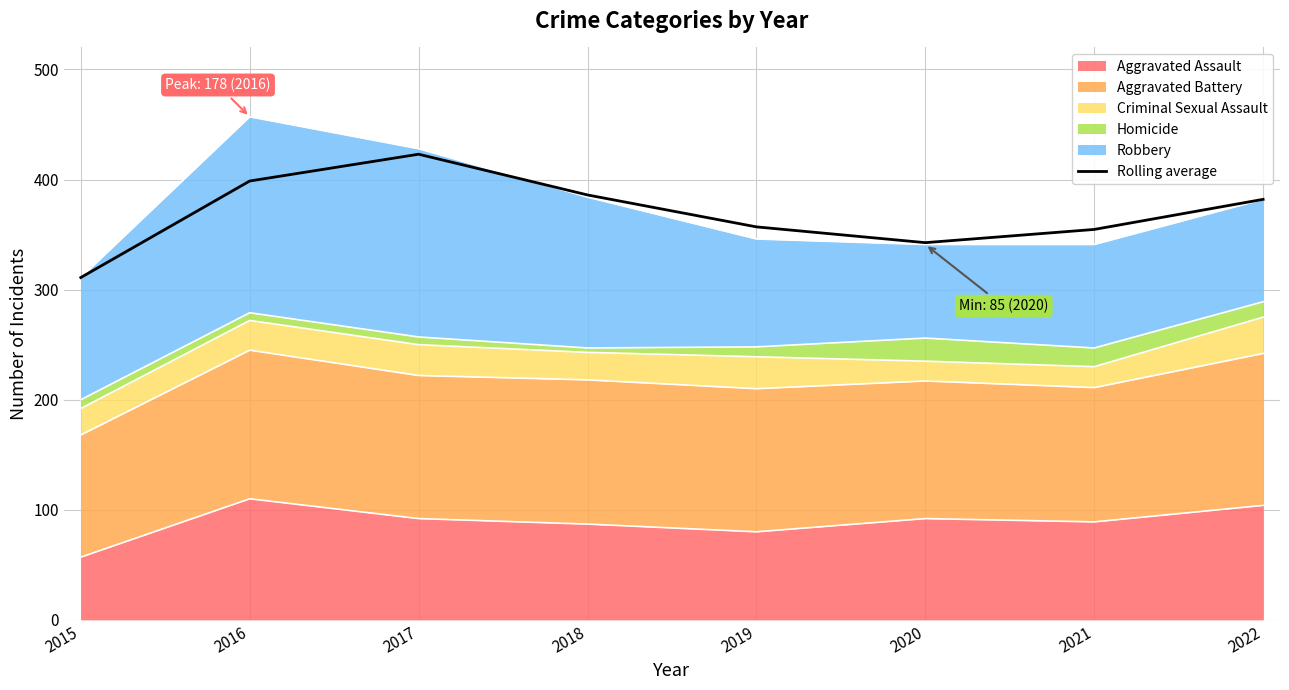

What is the sum of all values?

2955.0